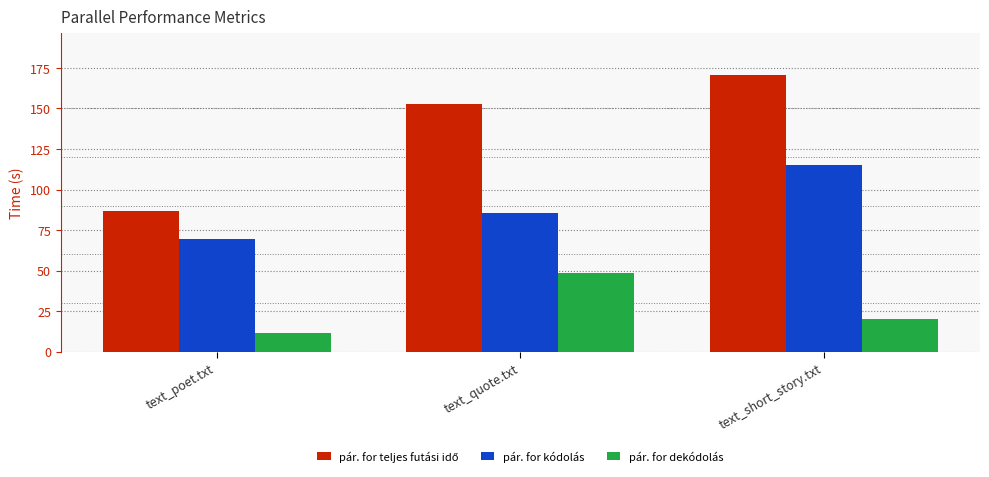

What is the total value across all series at text_poet.txt?

168.0